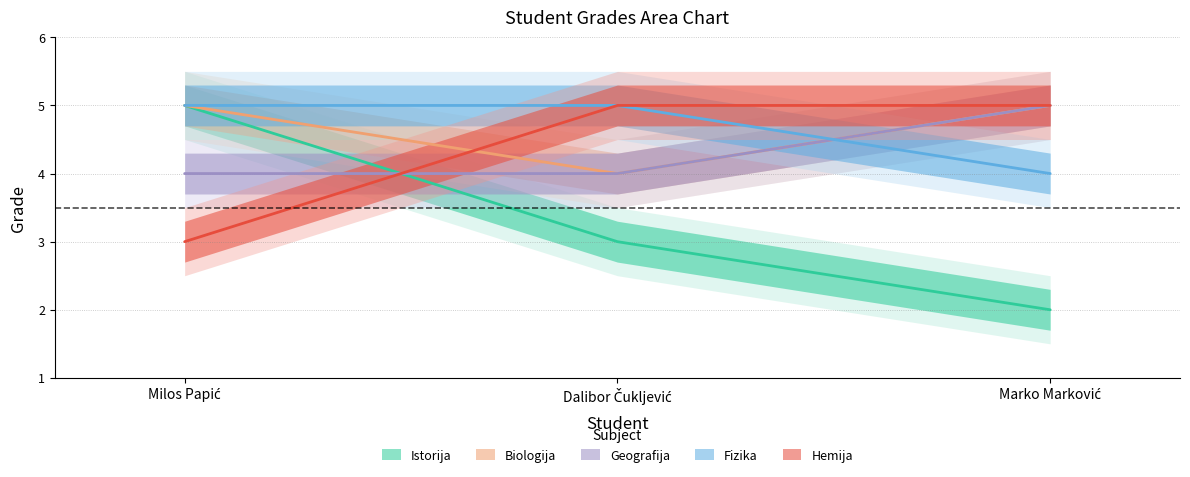

What is the label of the 1st point from the left?

Milos Papić